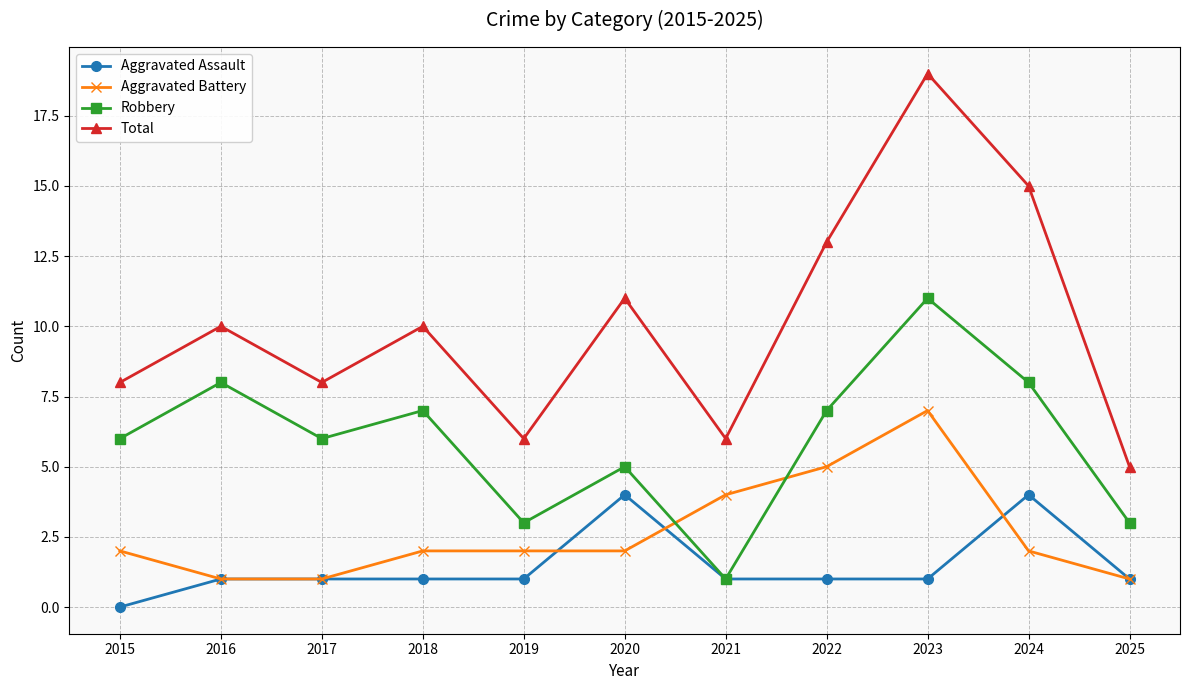

At which label does Total reach its peak?

2023